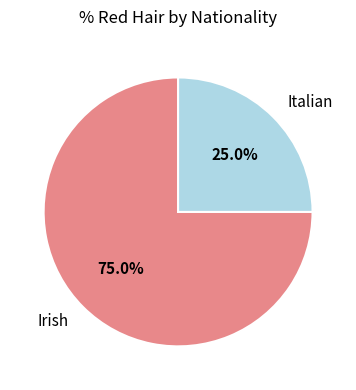

Which category has the biggest portion of the pie?

Irish